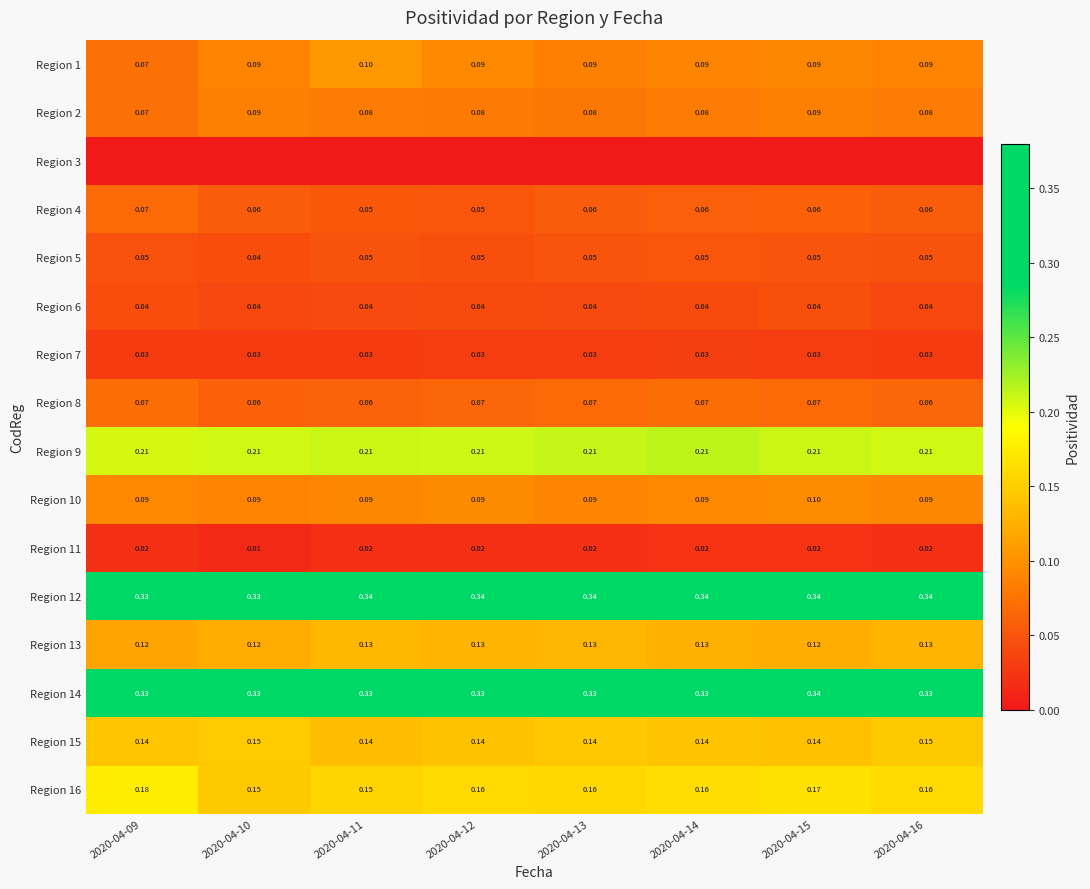

True or false: Region 2 has a value of 0.1 at 2020-04-11.

True